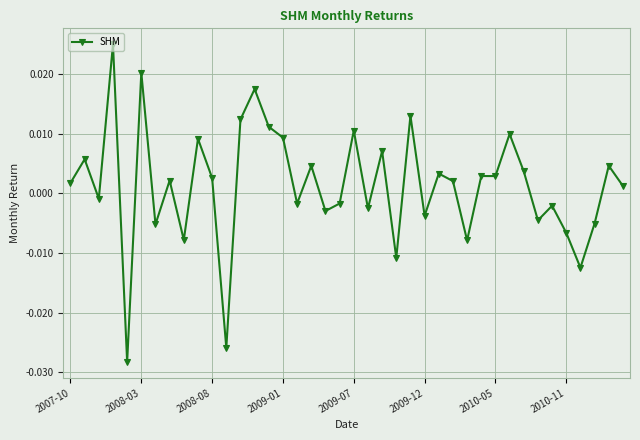

True or false: there are more than 2 points higher than both neighbors.

True